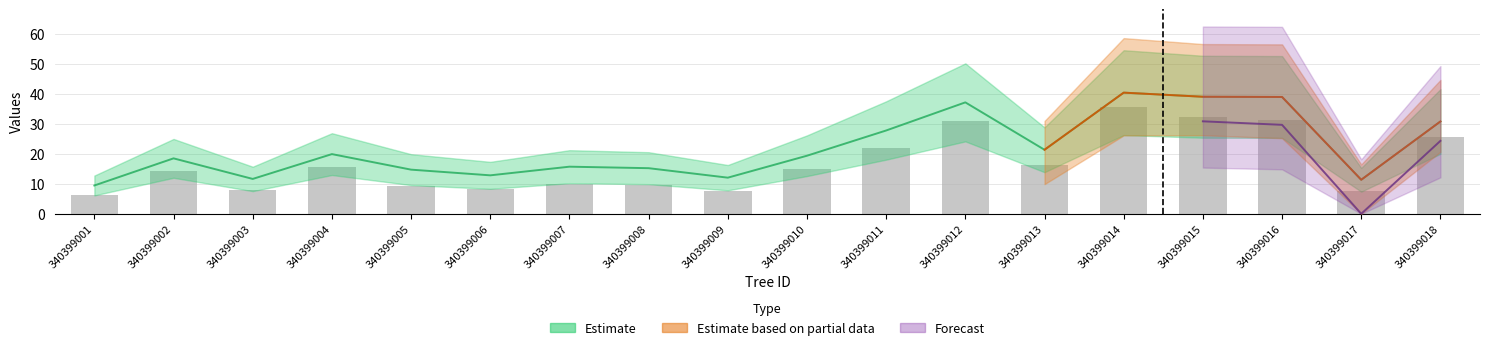

Reading right to left, list all the values displayed in this chart.

25.6	7.5	31.4	32.5	35.6	16.3	30.9	22.0	15.1	7.8	9.7	10.0	8.2	9.4	15.5	8.0	14.4	6.1